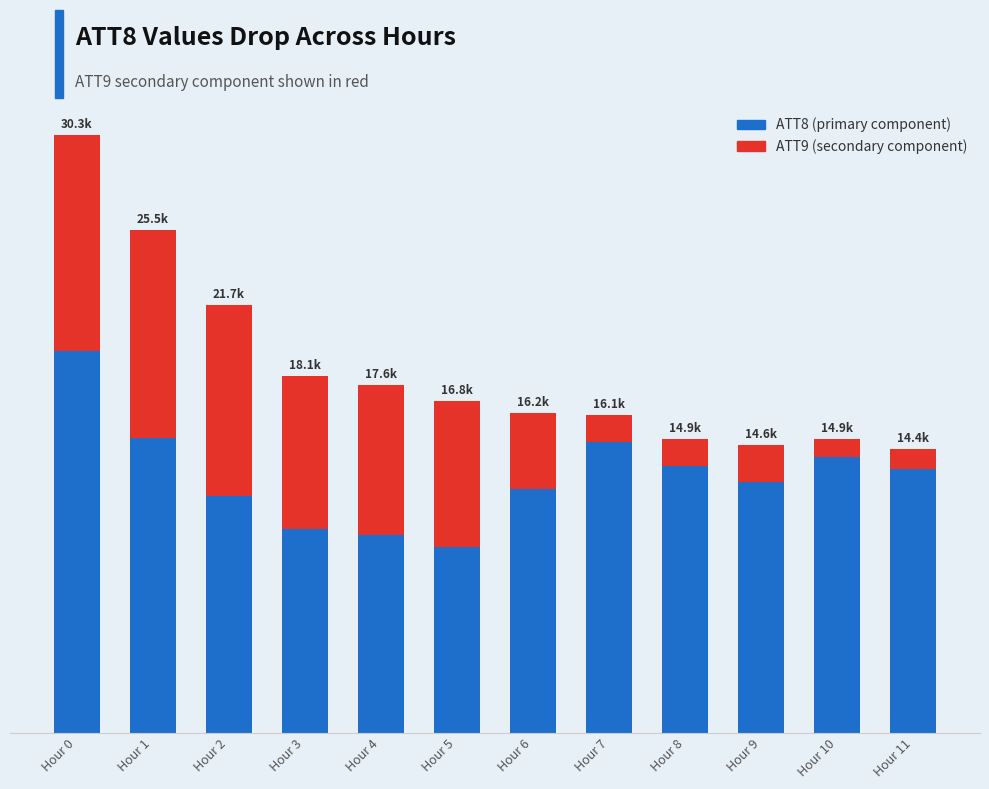

The ATT9 (secondary component) series shows 270.1 at Hour 11. True or false?

False